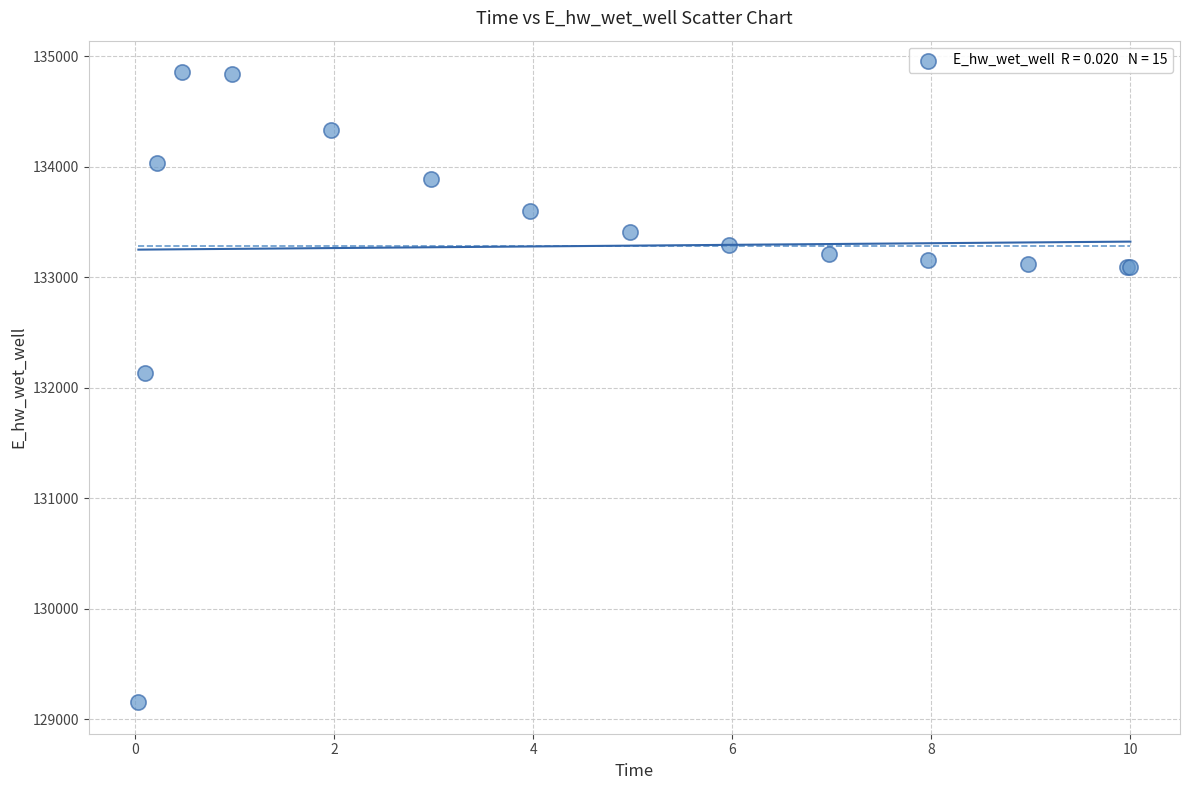

What Y value in the scatter plot is closest to 132006?

132130.8